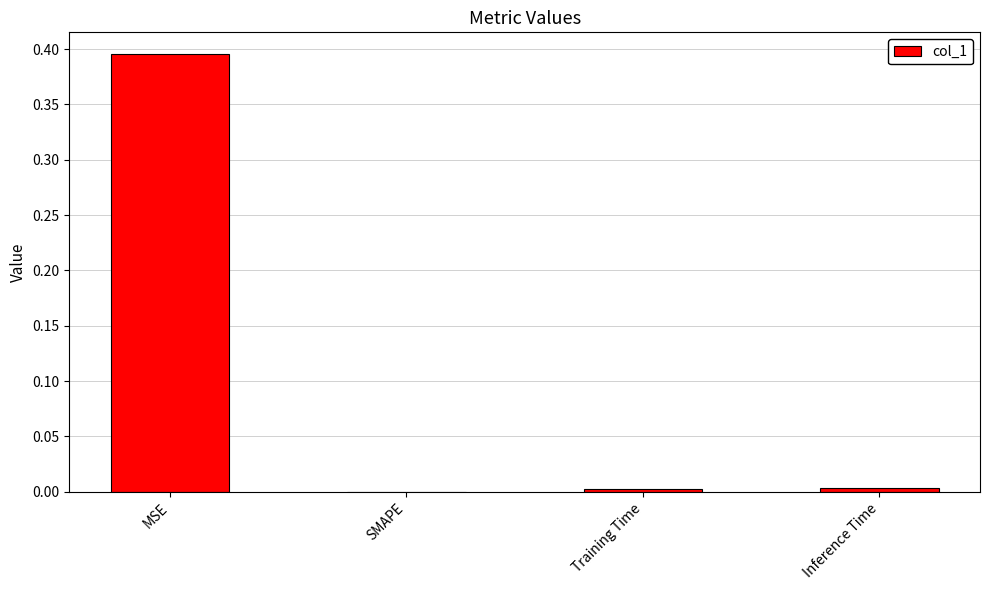

Which has a higher value, Inference Time or MSE?

MSE